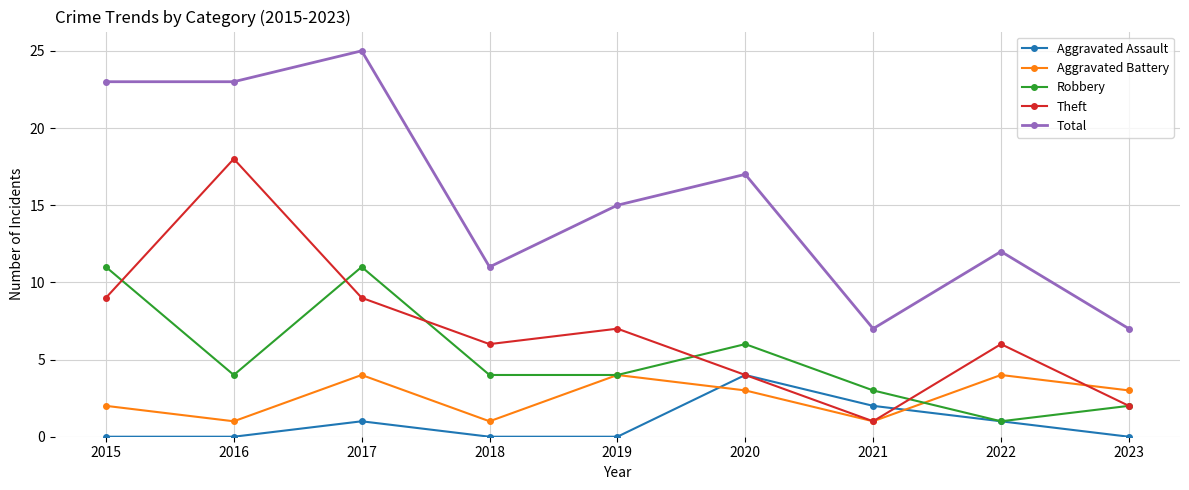

What are all the series names shown in the legend?

Aggravated Assault, Aggravated Battery, Robbery, Theft, Total